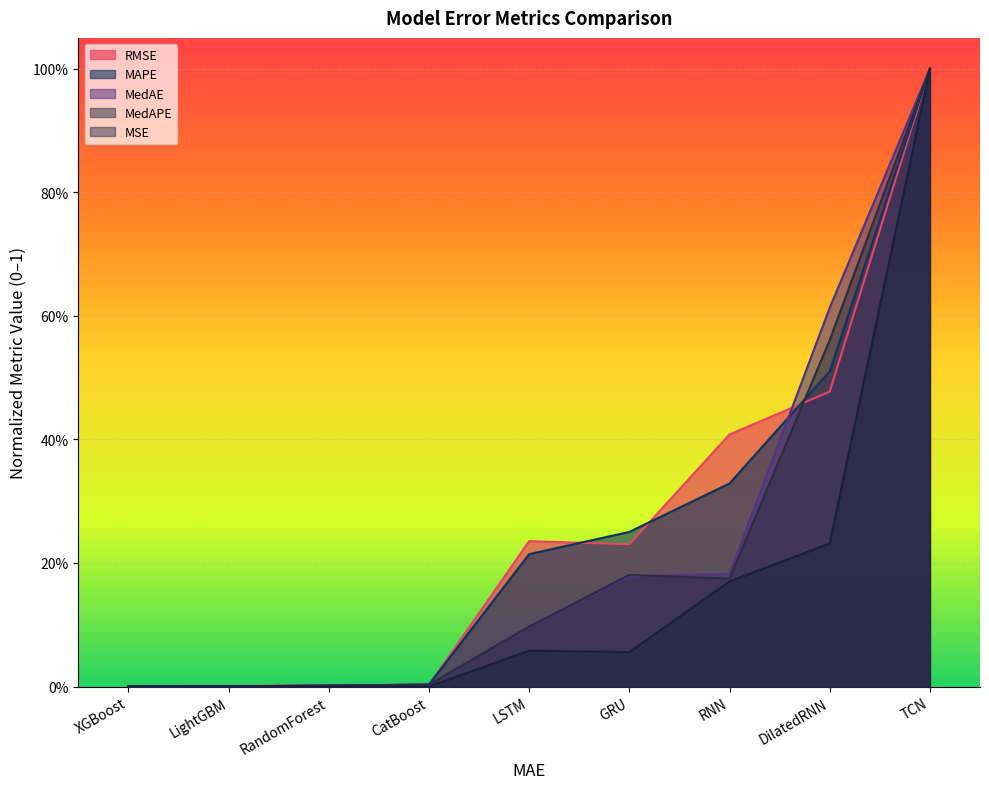

Which series has the largest range (max minus min)?

MSE